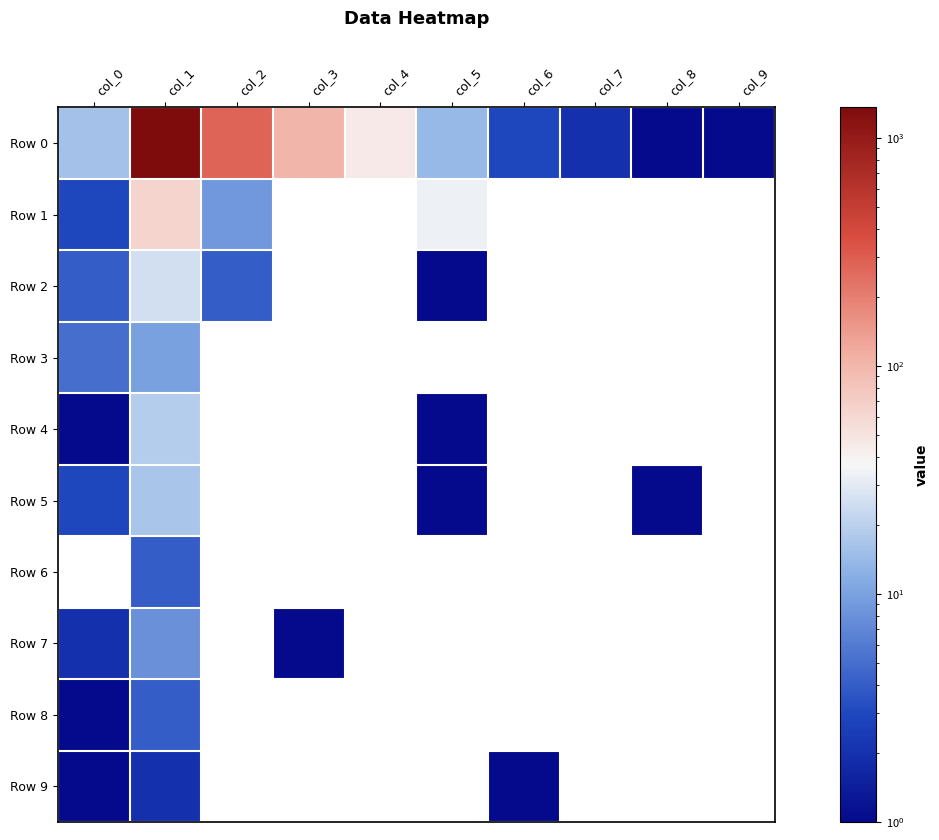

What is the maximum value shown in the chart?

1360.0